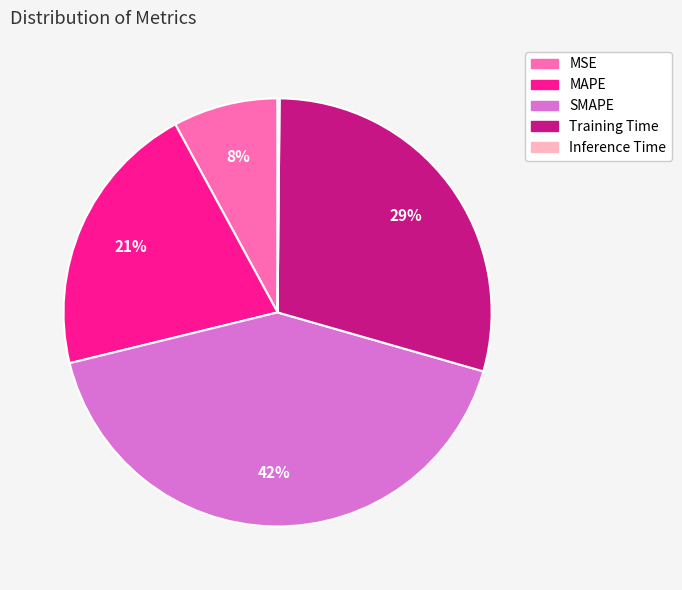

To the nearest percent, what portion does SMAPE represent?

42%